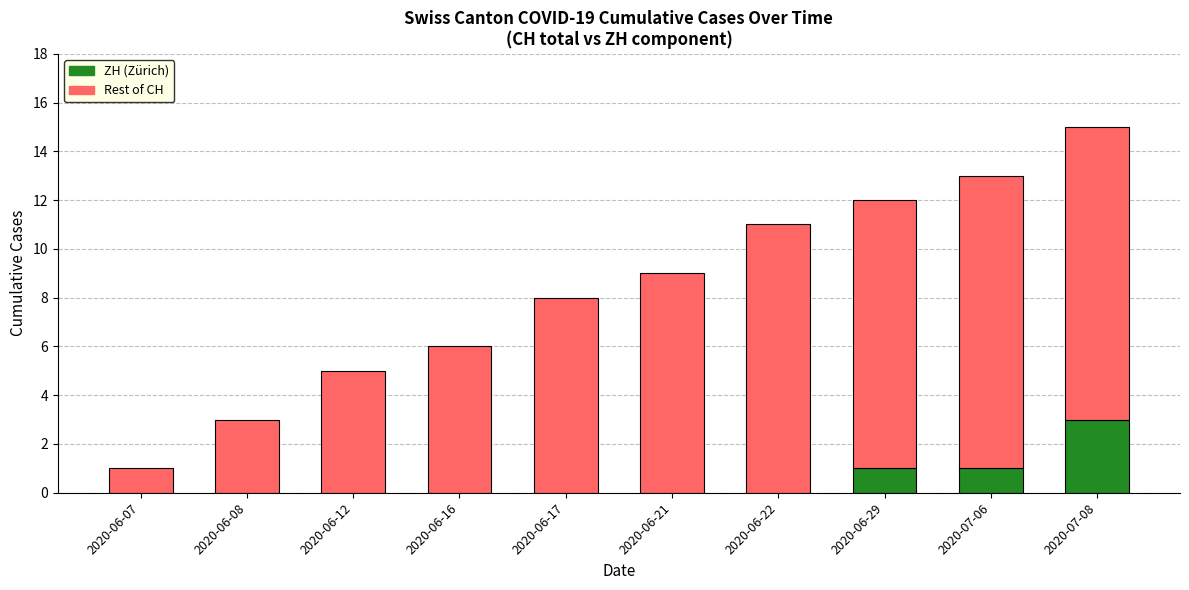

Are the bars horizontal?

No